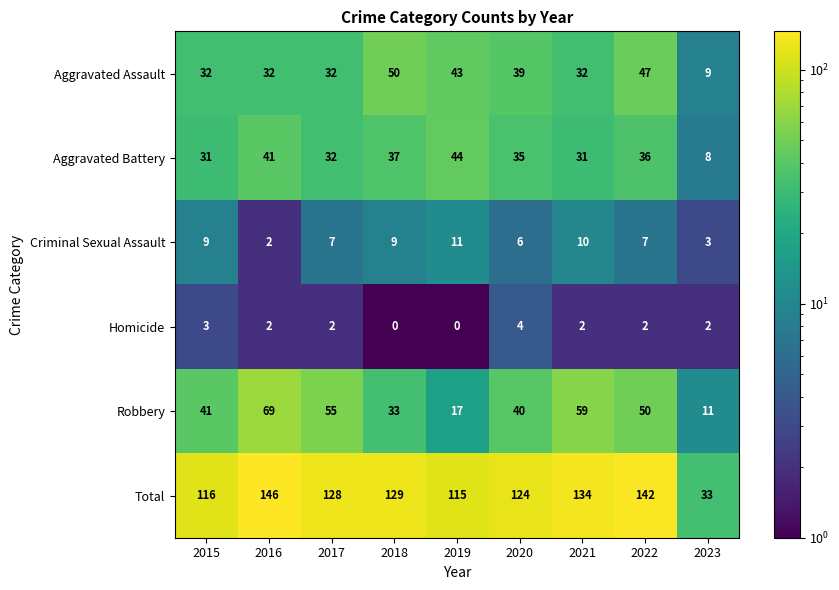

What is the difference between the maximum and minimum values in the Robbery series?

58